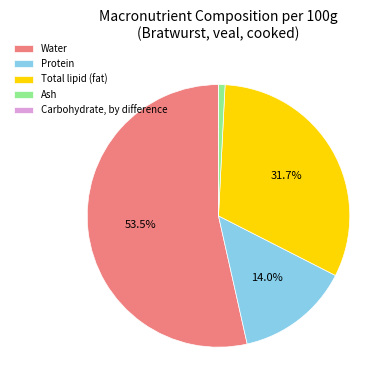

What portion of the pie excludes Total lipid (fat)?

68.3%